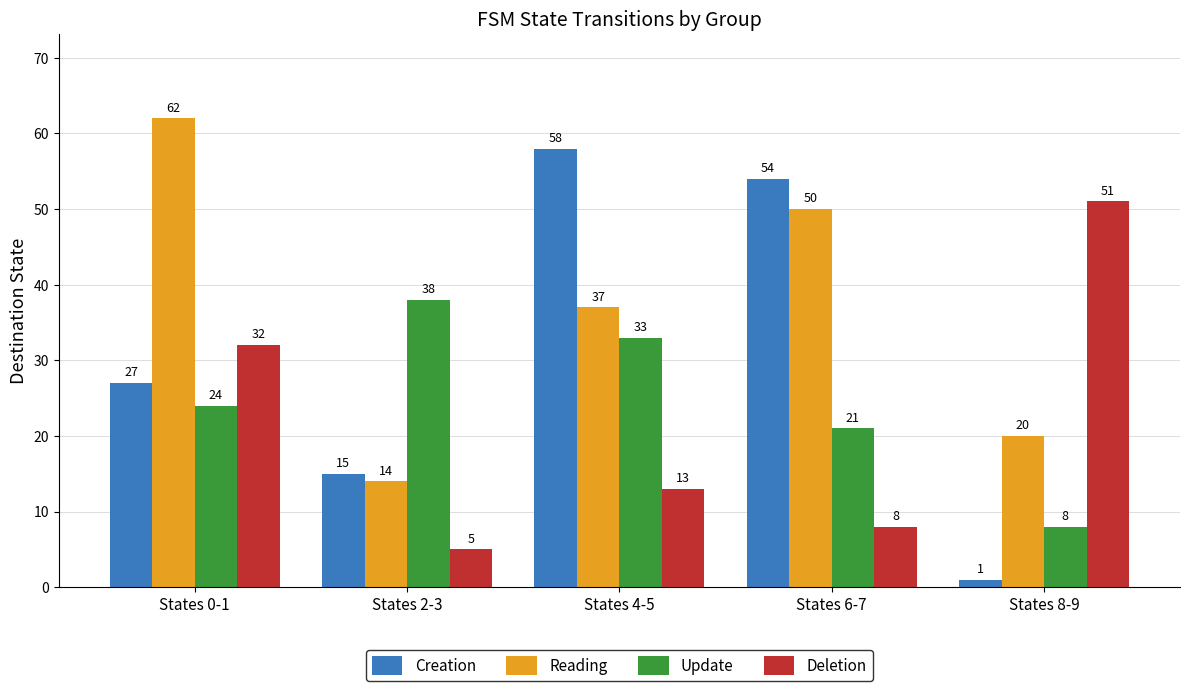

Reading right to left, what are all the values shown in this chart?

Creation: States 8-9=1	States 6-7=54	States 4-5=58	States 2-3=15	States 0-1=27
Reading: States 8-9=20	States 6-7=50	States 4-5=37	States 2-3=14	States 0-1=62
Update: States 8-9=8	States 6-7=21	States 4-5=33	States 2-3=38	States 0-1=24
Deletion: States 8-9=51	States 6-7=8	States 4-5=13	States 2-3=5	States 0-1=32